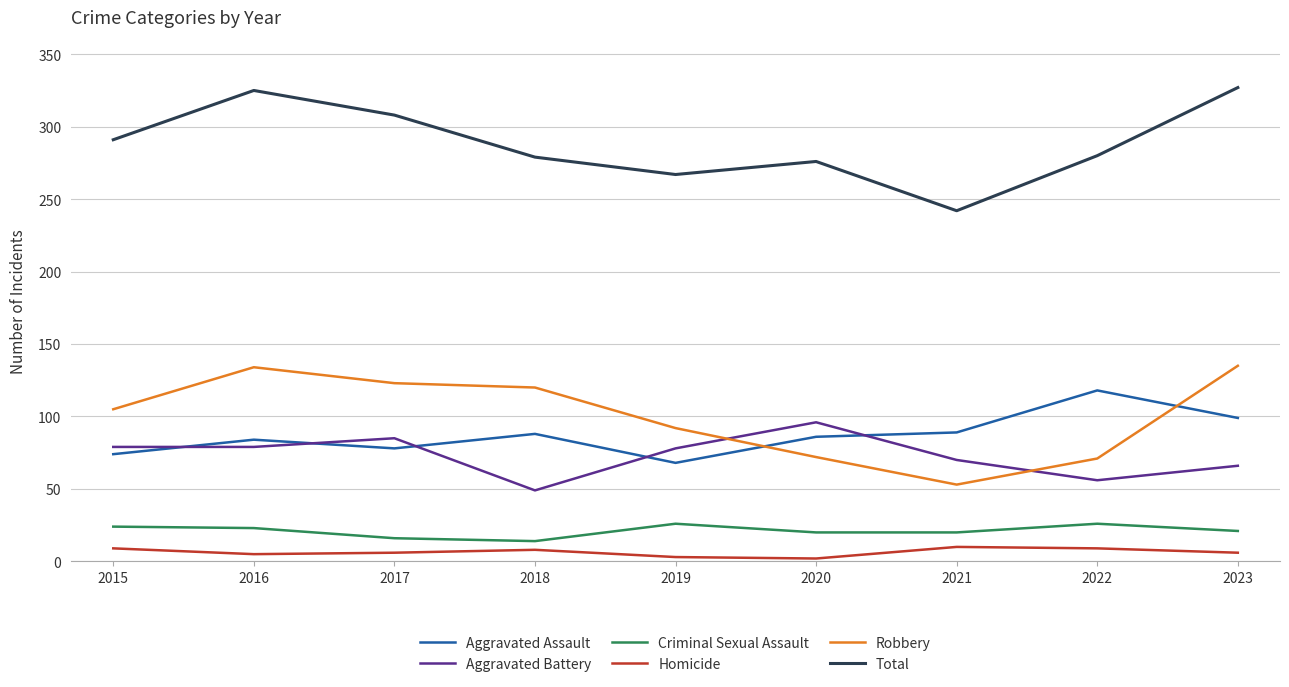

Rank the series by their maximum value, from highest to lowest.

Total, Robbery, Aggravated Assault, Aggravated Battery, Criminal Sexual Assault, Homicide